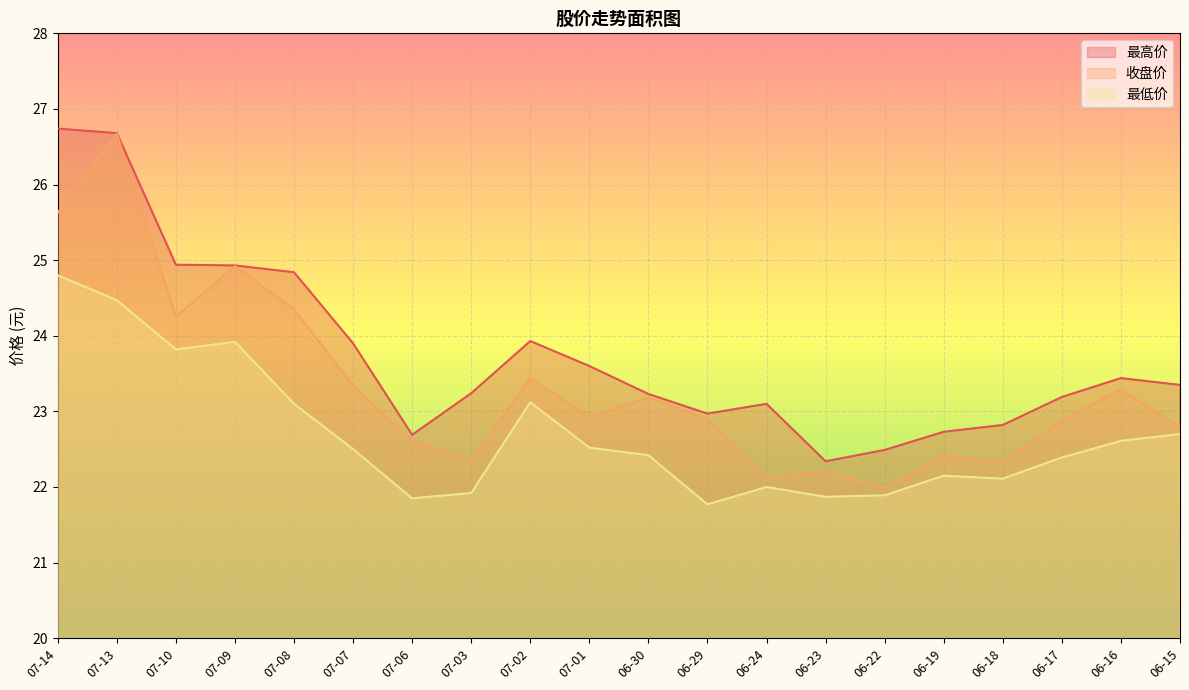

Which series has the largest total across all categories?

最高价